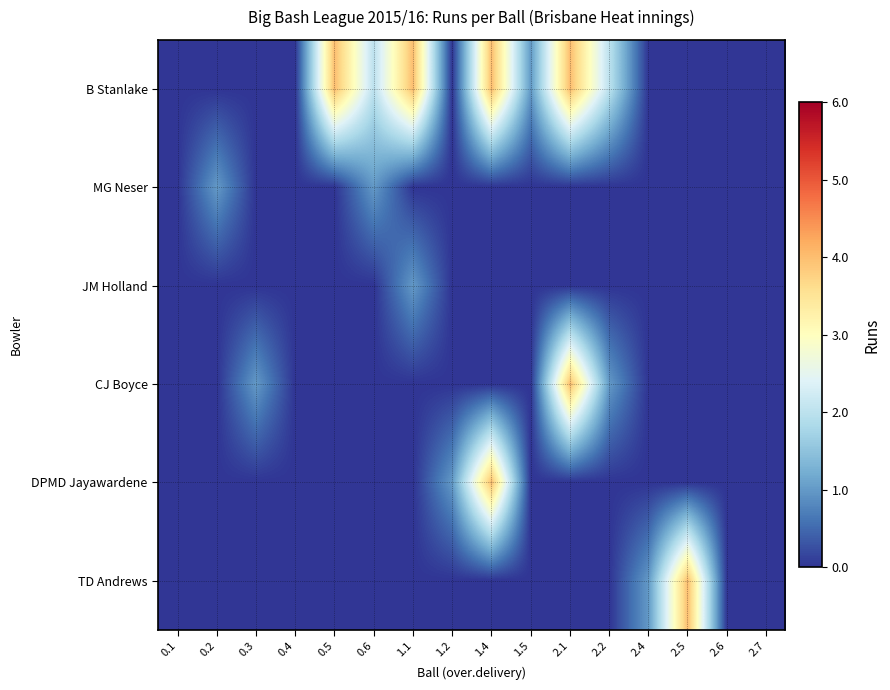

Which series has the largest total across all categories?

B Stanlake